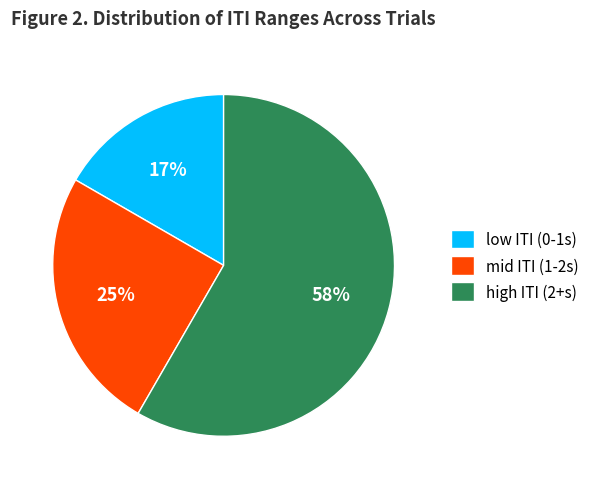

Which category has the biggest portion of the pie?

high ITI (2+s)